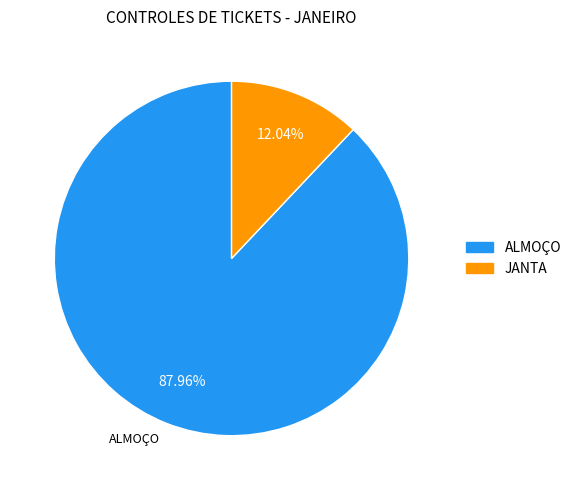

The JANTA slice represents 26% of the pie. True or false?

False